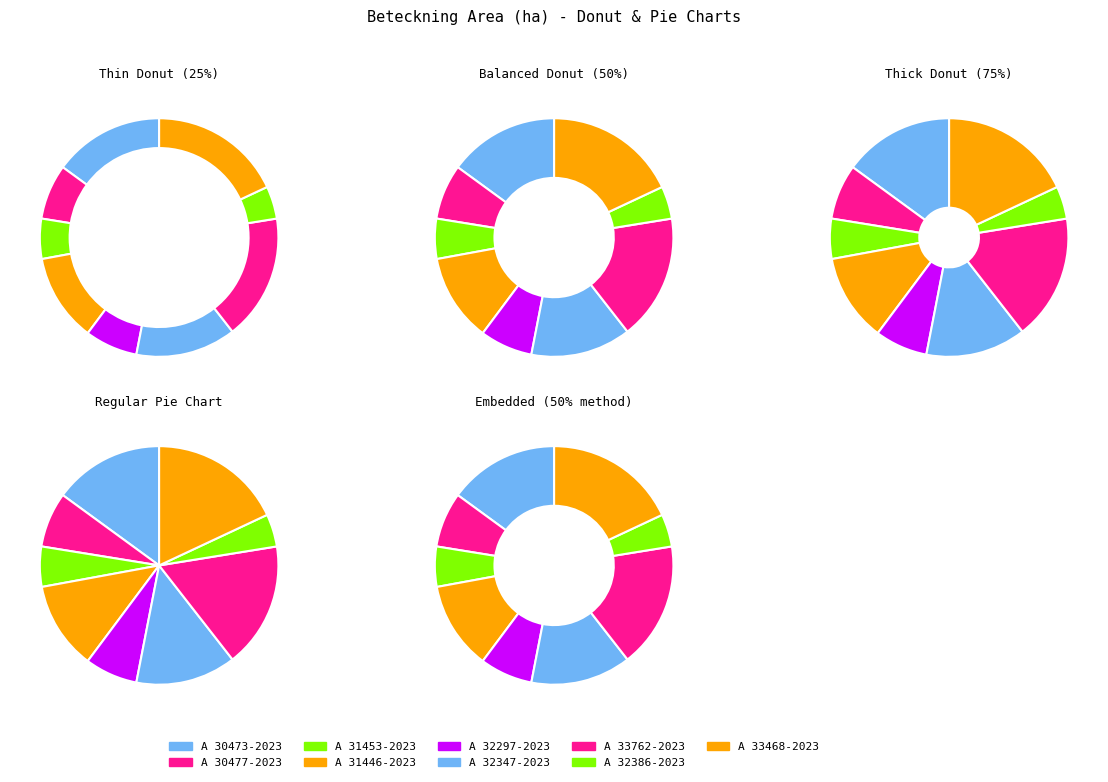

What percentage is NOT represented by A 33468-2023?

82.0%